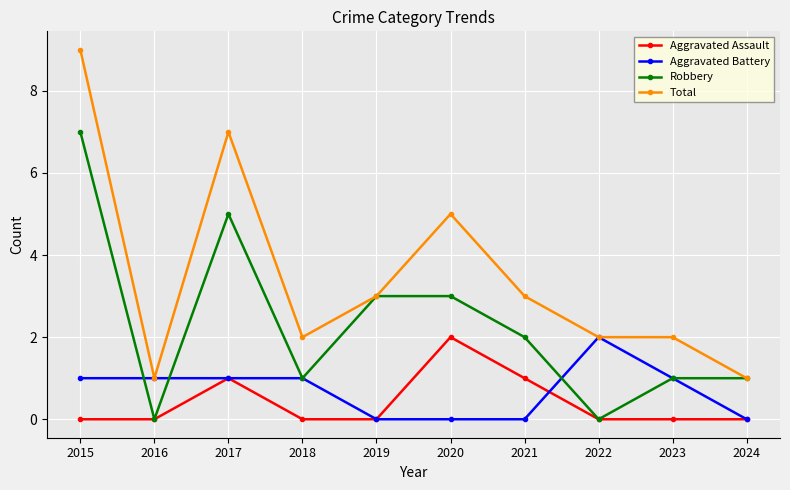

What is the difference between the maximum and second lowest values in the Aggravated Assault series?

2